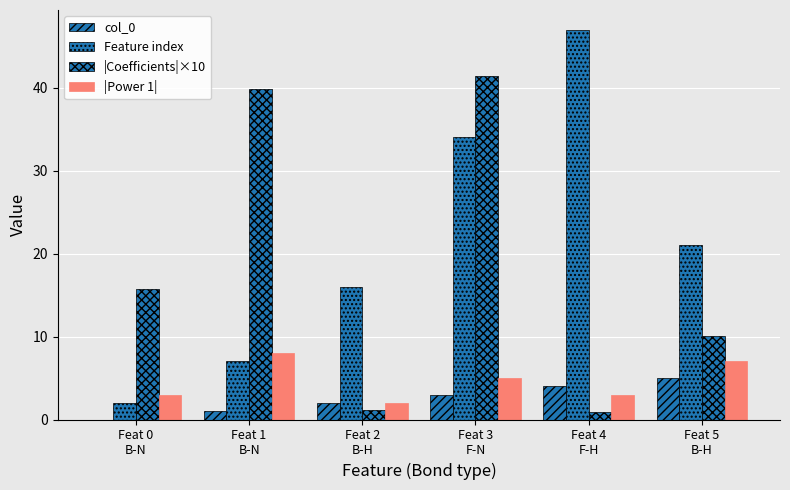

What is the label of the 2nd bar from the right?

Feat 4
F-H